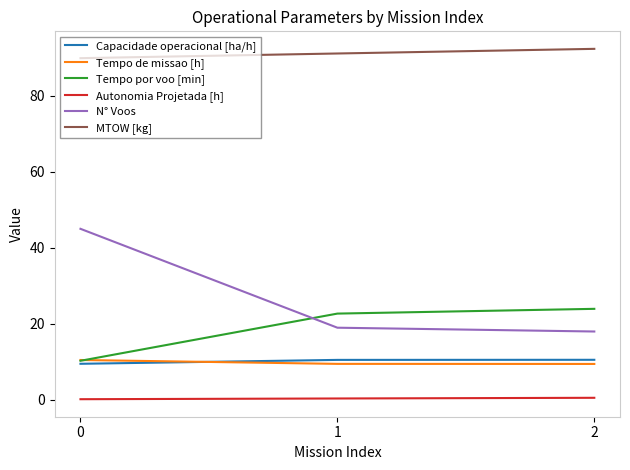

What is the total value across all series at 1?

153.2